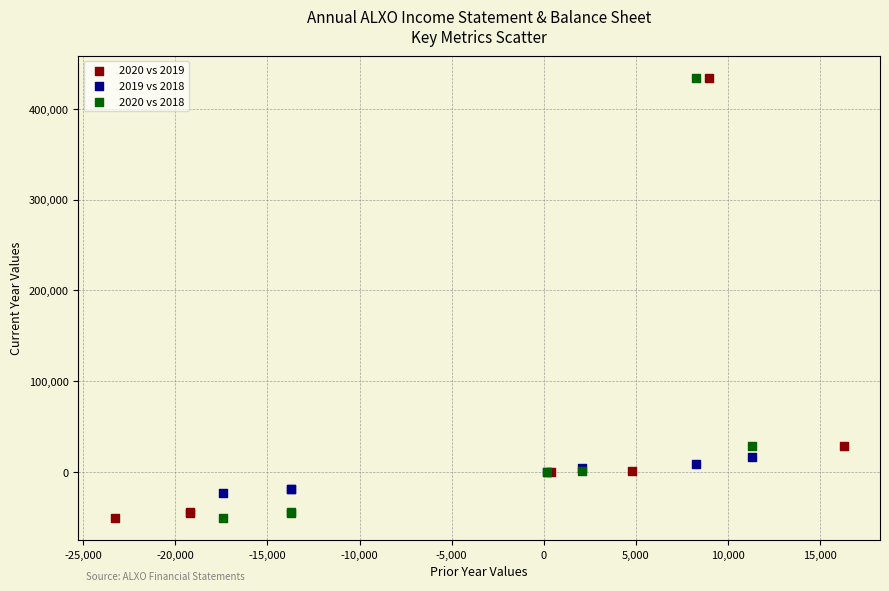

What are all the series names shown in the legend?

2020 vs 2019, 2019 vs 2018, 2020 vs 2018